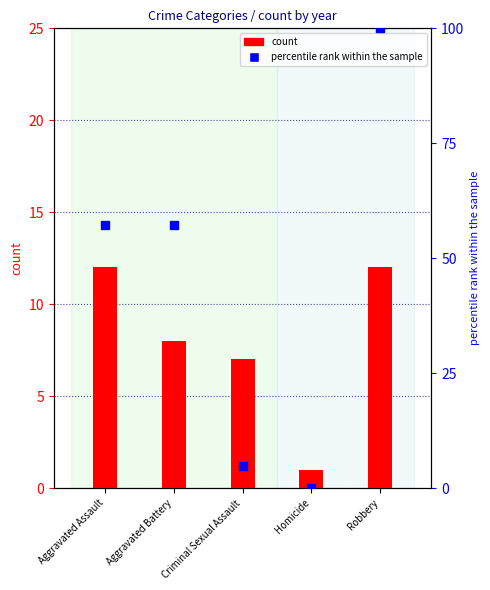

At Aggravated Battery, list the series in order from largest to smallest.

percentile rank within the sample, count